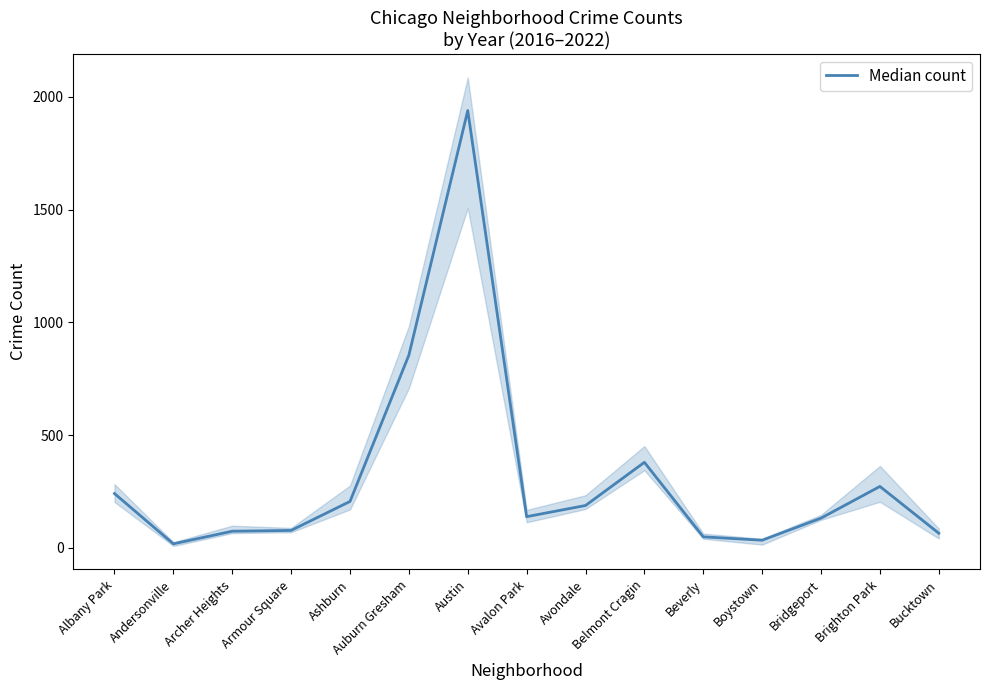

At which label is the value closest to 978?

Auburn Gresham